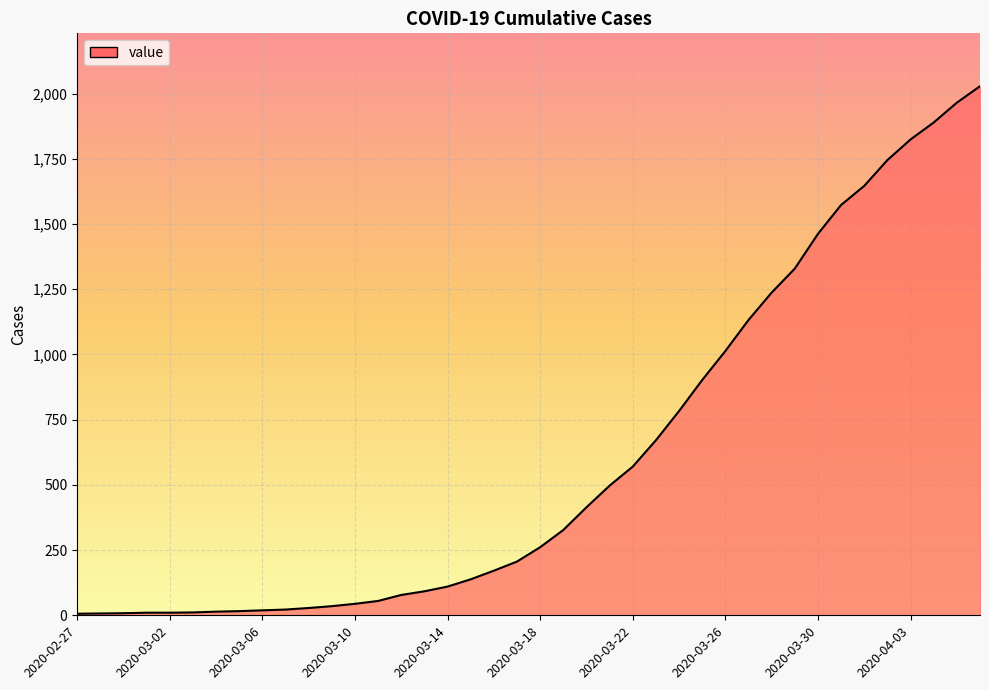

What is the maximum value shown in the chart?

2028